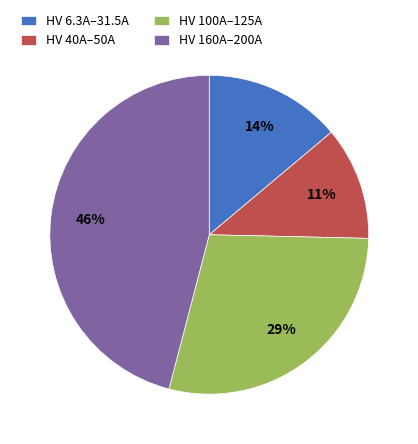

Is it true that HV 40A–50A is 11% of the pie?

True